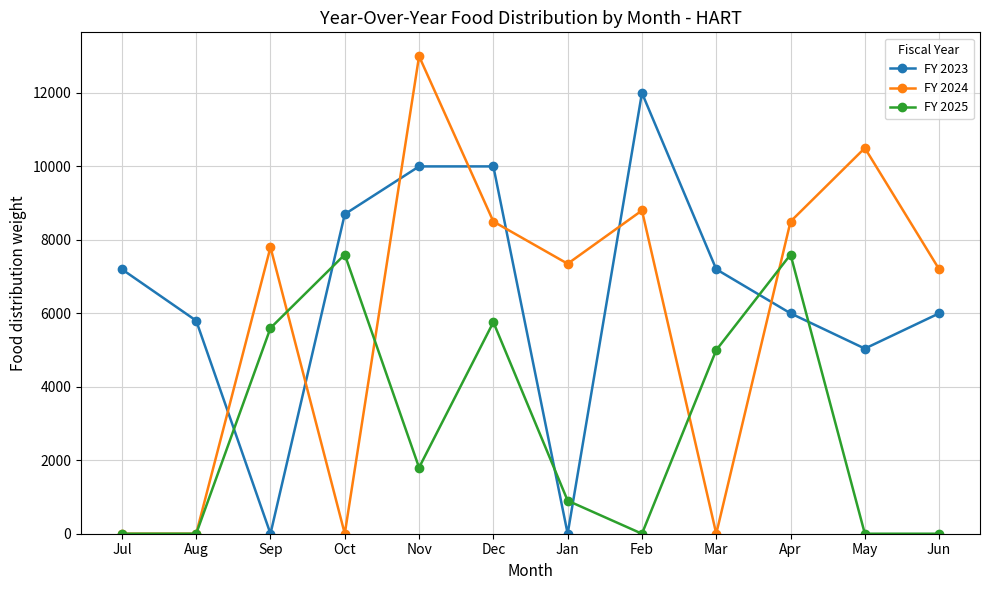

How many intersections are there between FY 2023 and FY 2025?

6